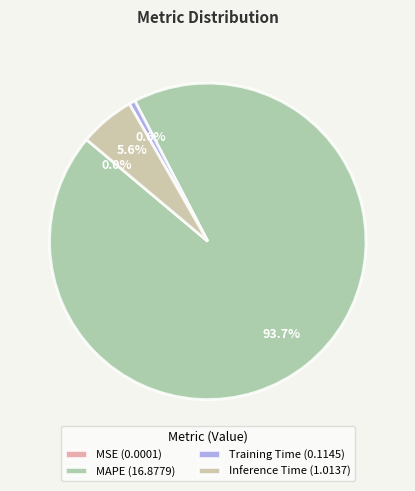

Between Training Time (0.1145) and MAPE (16.8779), which is larger?

MAPE (16.8779)